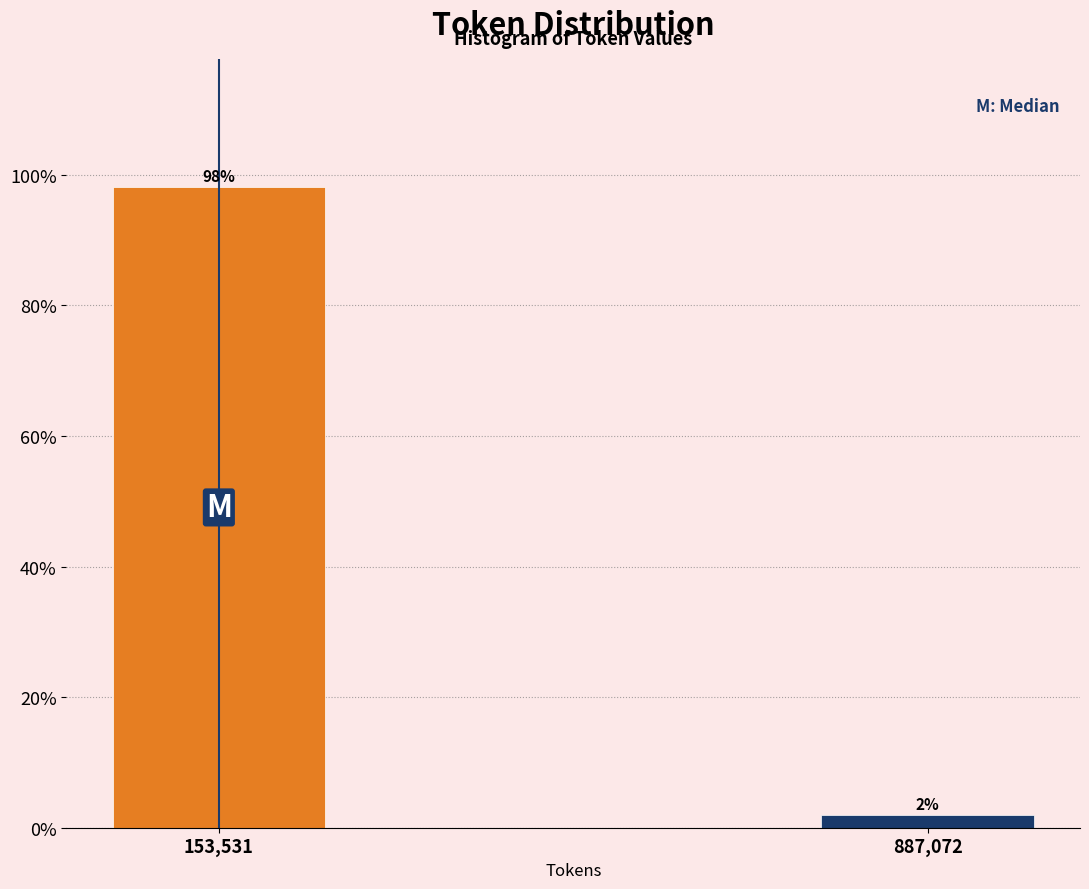

The chart shows a value of 98.1 at 153,531. True or false?

True